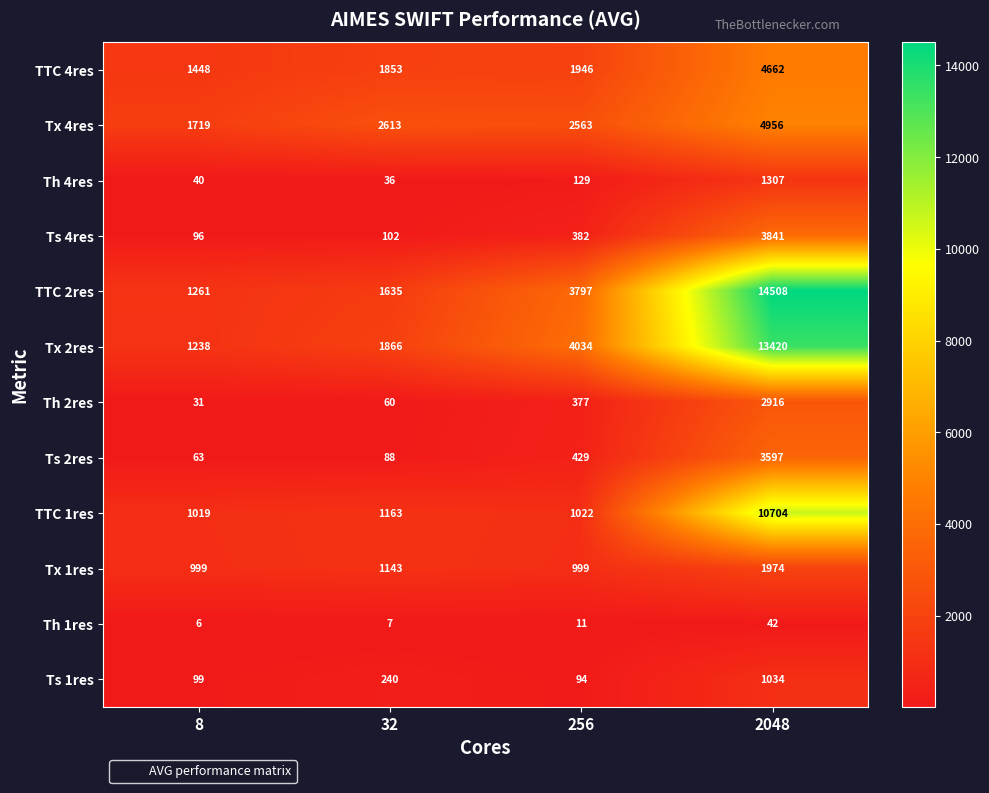

What is the sum of all Ts 4res values?

4421